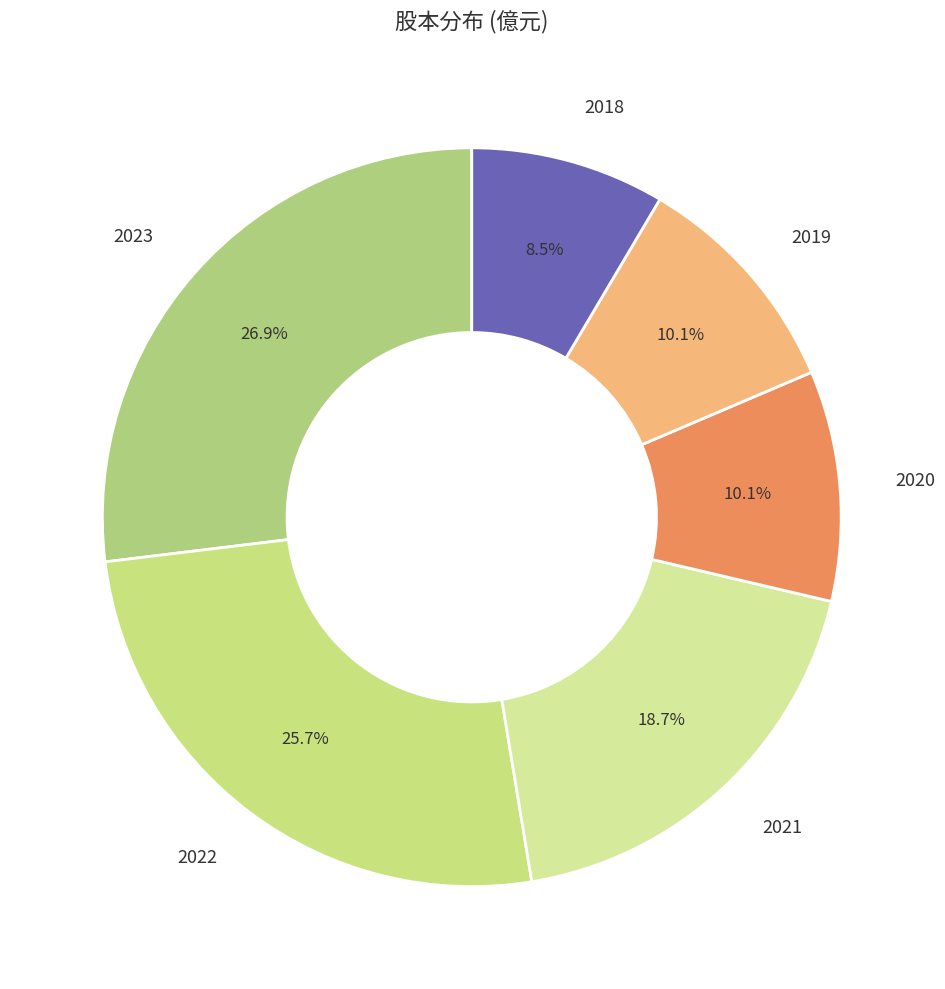

What is the total percentage of 2018 and 2023?

35.4%